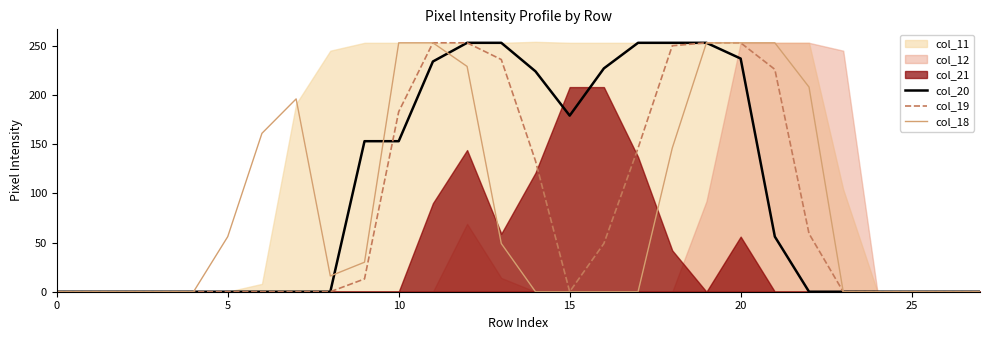

What is the maximum value for col_19?

253